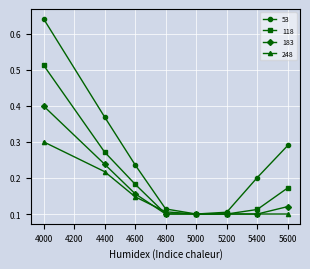

Is this an area chart (filled region under the line)?

No